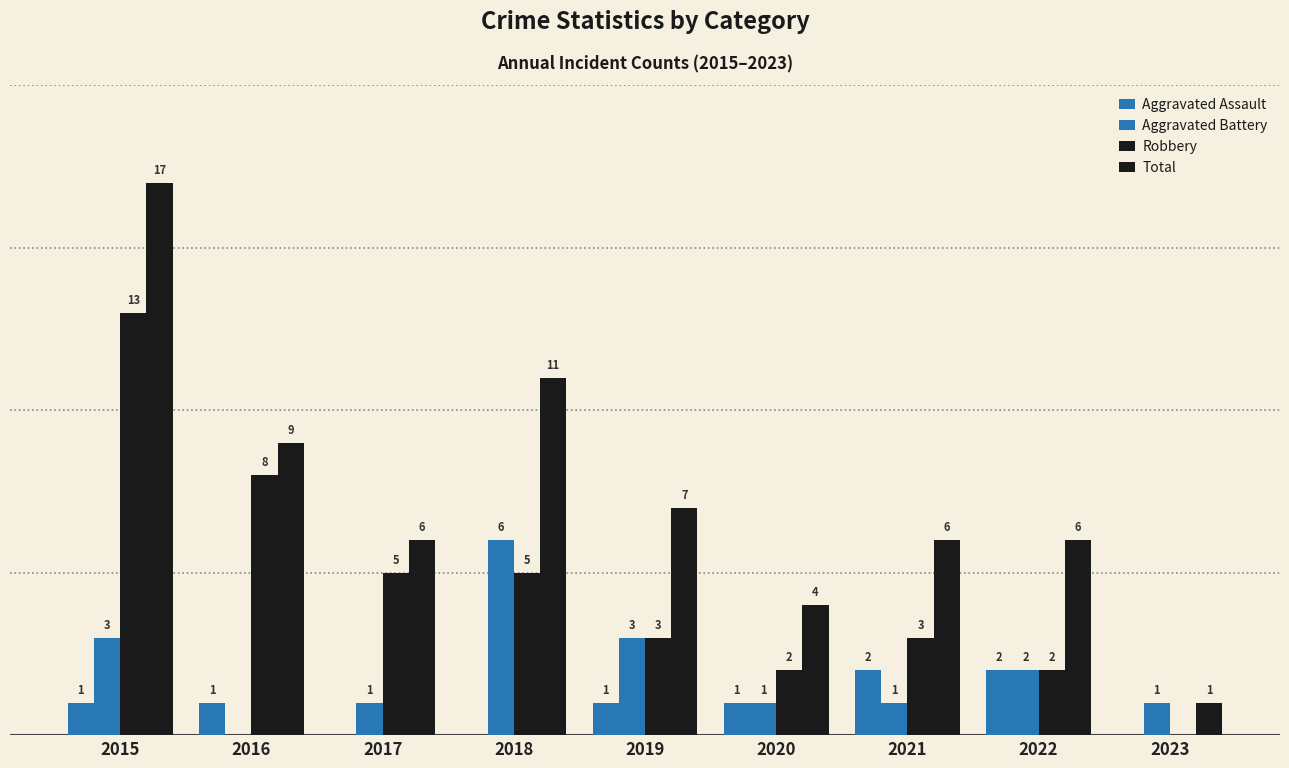

Reading left to right, transcribe all the data shown in this chart.

Aggravated Assault: 1	1	0	0	1	1	2	2	0
Aggravated Battery: 3	0	1	6	3	1	1	2	1
Robbery: 13	8	5	5	3	2	3	2	0
Total: 17	9	6	11	7	4	6	6	1